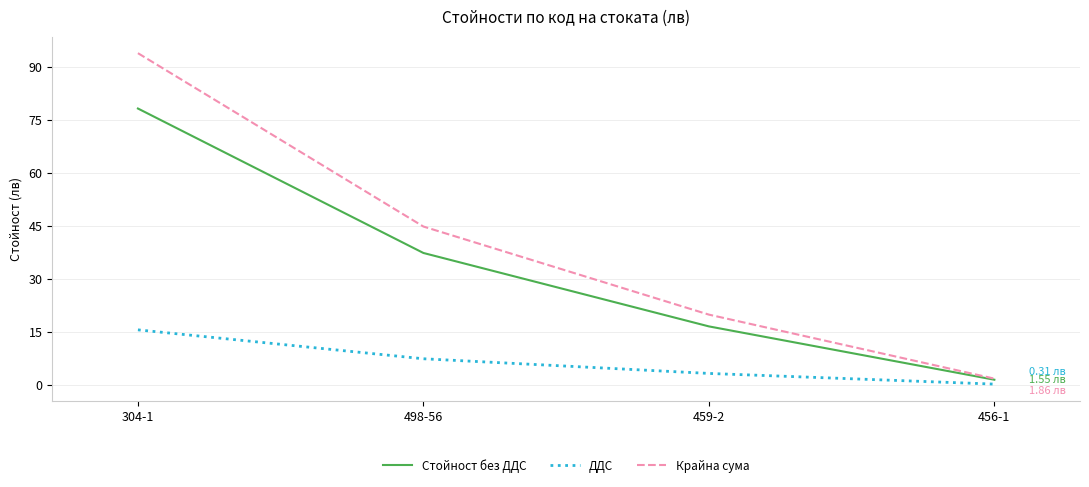

How many lines are shown in the chart?

3